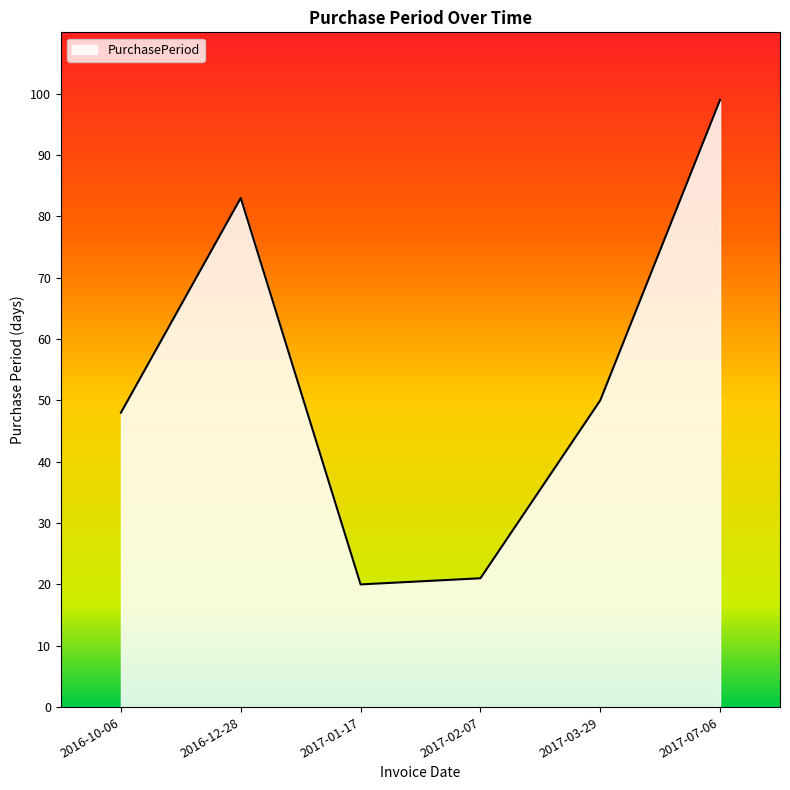

At which category does the chart reach its minimum across all series?

2017-01-17